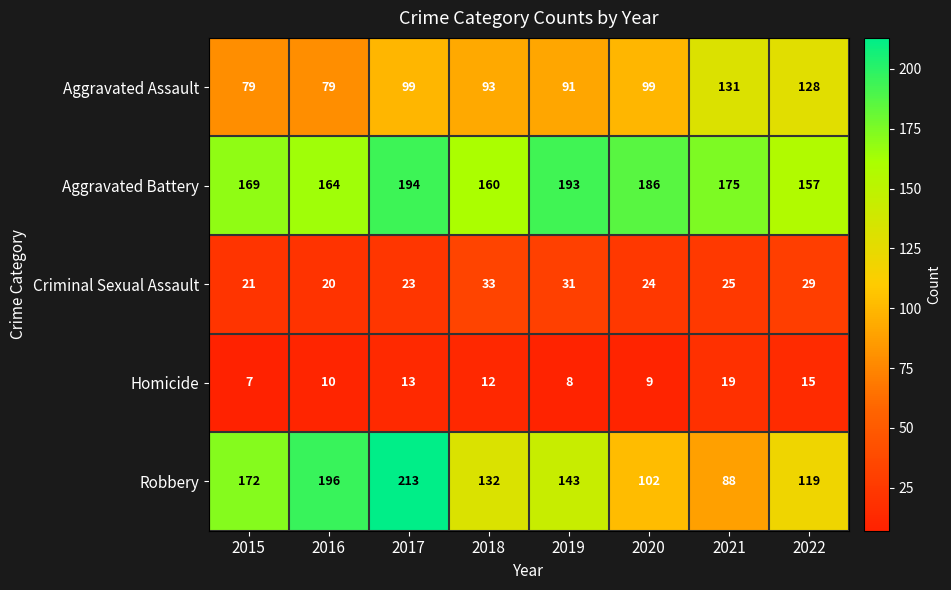

The Criminal Sexual Assault series shows 38 at 2017. True or false?

False